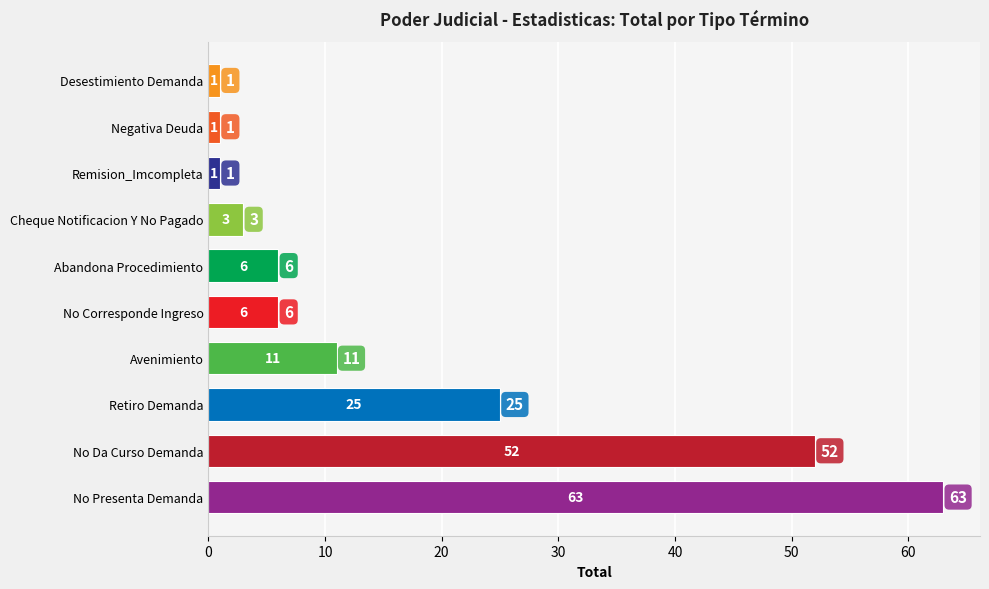

The value at Retiro Demanda is 25. True or false?

True